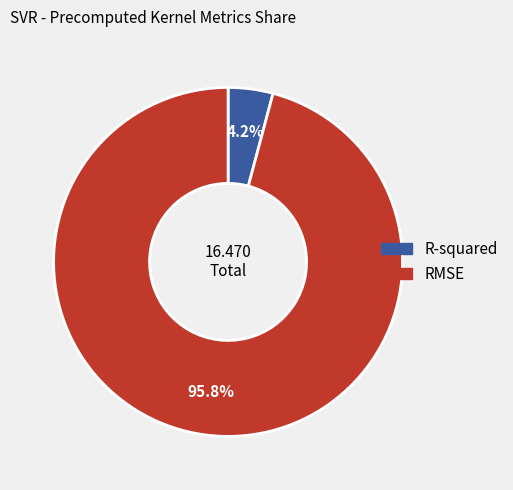

To the nearest percent, what is the difference between the largest and smallest slice percentages?

92%